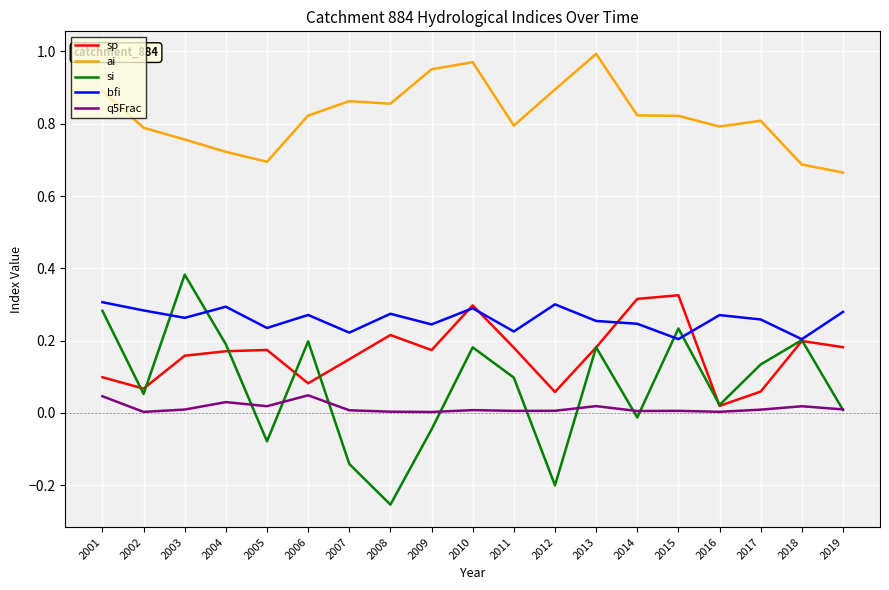

Where is the first local minimum for ai?

2005